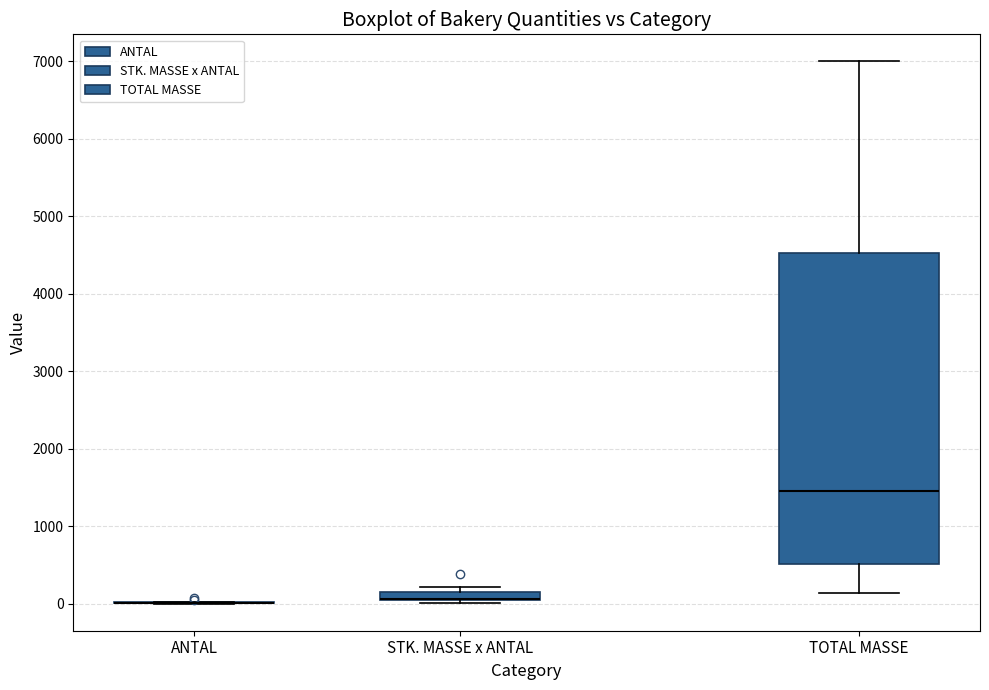

Comparing the boxes themselves (not the whiskers), which one is the tallest?

TOTAL MASSE